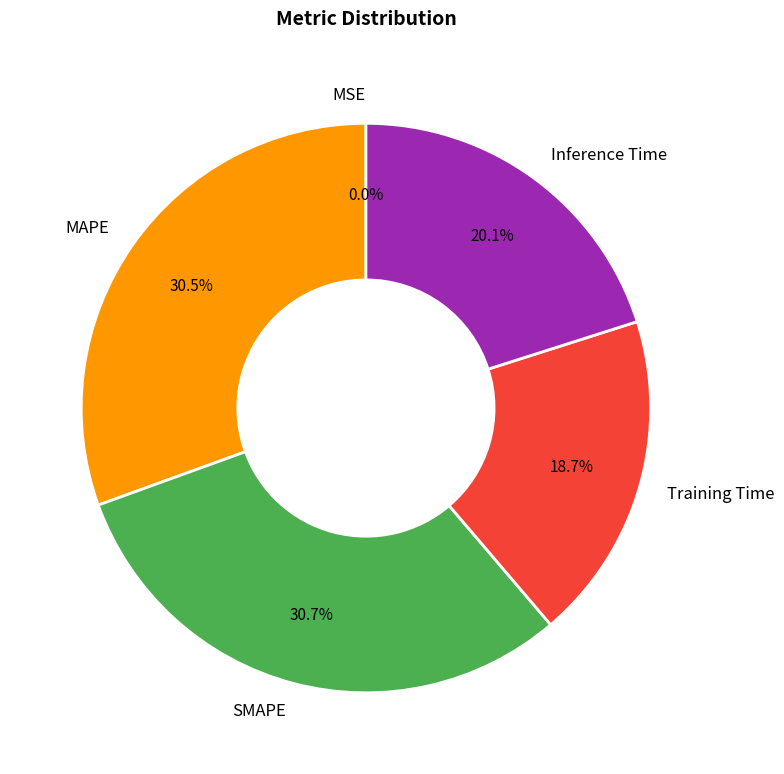

Is it true that Training Time is 31% of the pie?

False